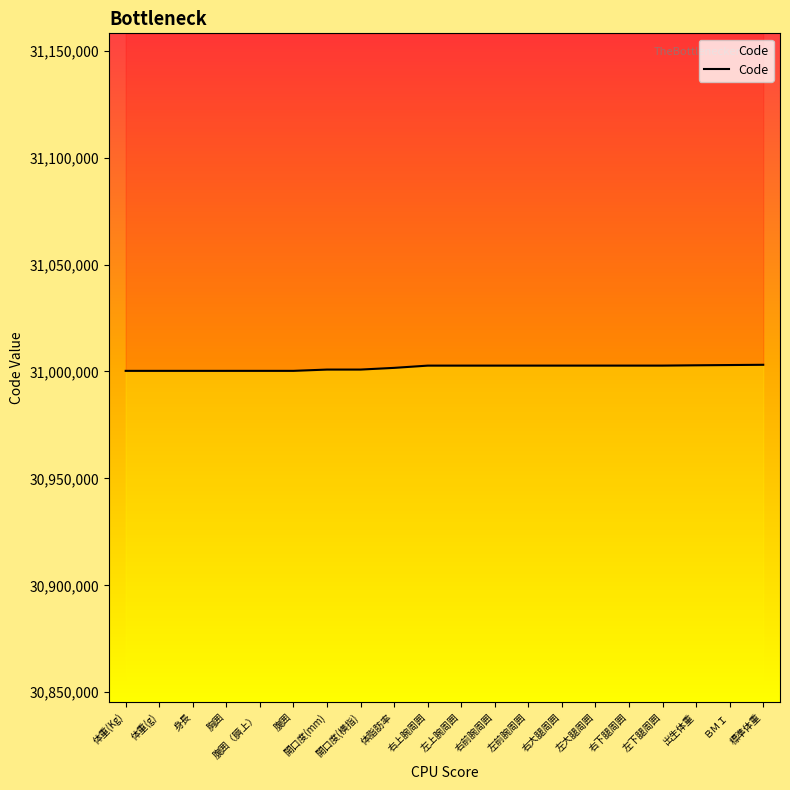

List the labels in order of value, largest first.

標準体重, ＢＭＩ, 出生体重, 左下腿周囲, 右下腿周囲, 左大腿周囲, 右大腿周囲, 左前腕周囲, 右前腕周囲, 左上腕周囲, 右上腕周囲, 体脂肪率, 開口度(横指), 開口度(mm), 腹囲, 腹囲（臍上）, 胸囲, 身長, 体重(g), 体重(Kg)